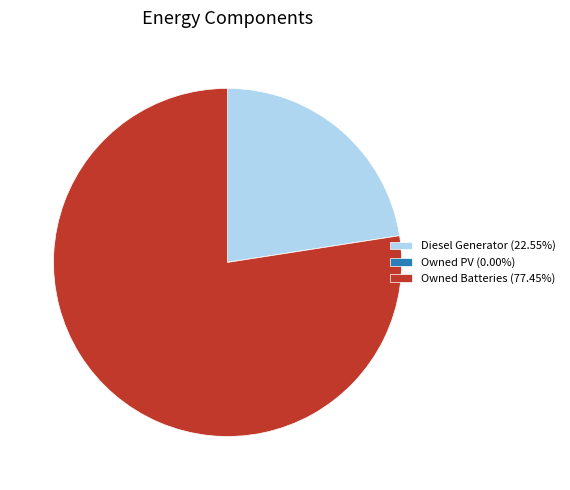

Does any single category account for the majority?

Yes